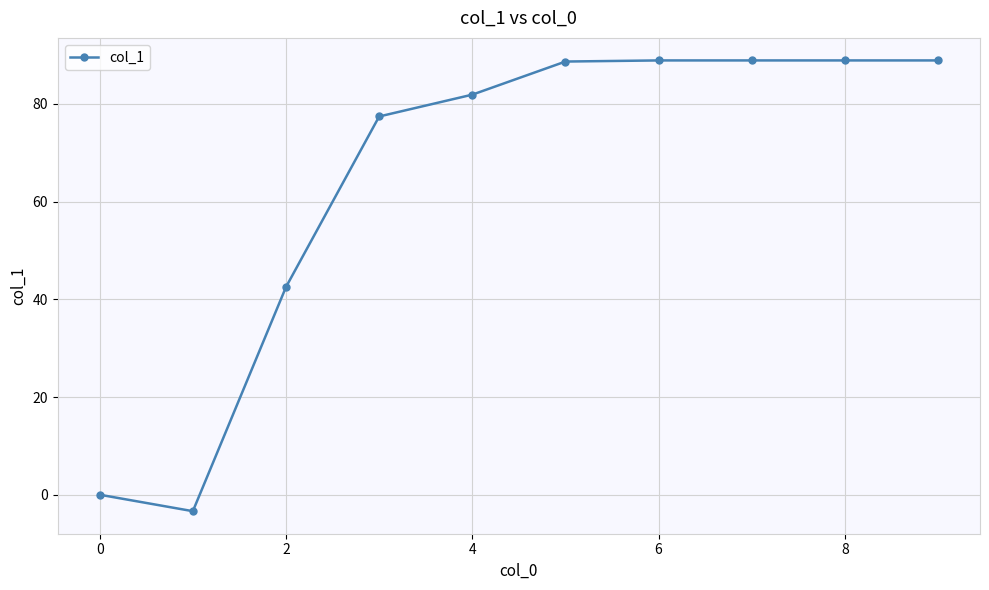

How many values exceed 88?

5